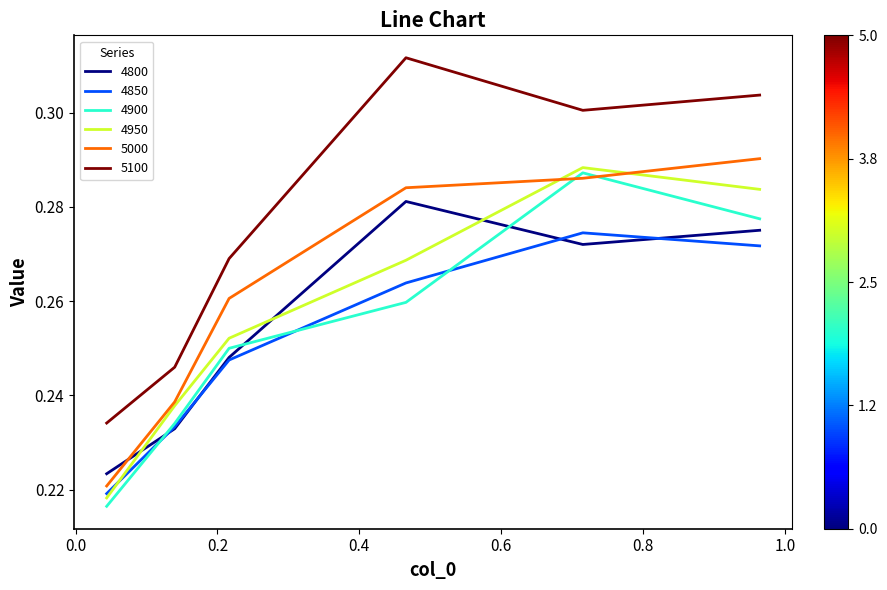

Which series has the largest total across all categories?

5100